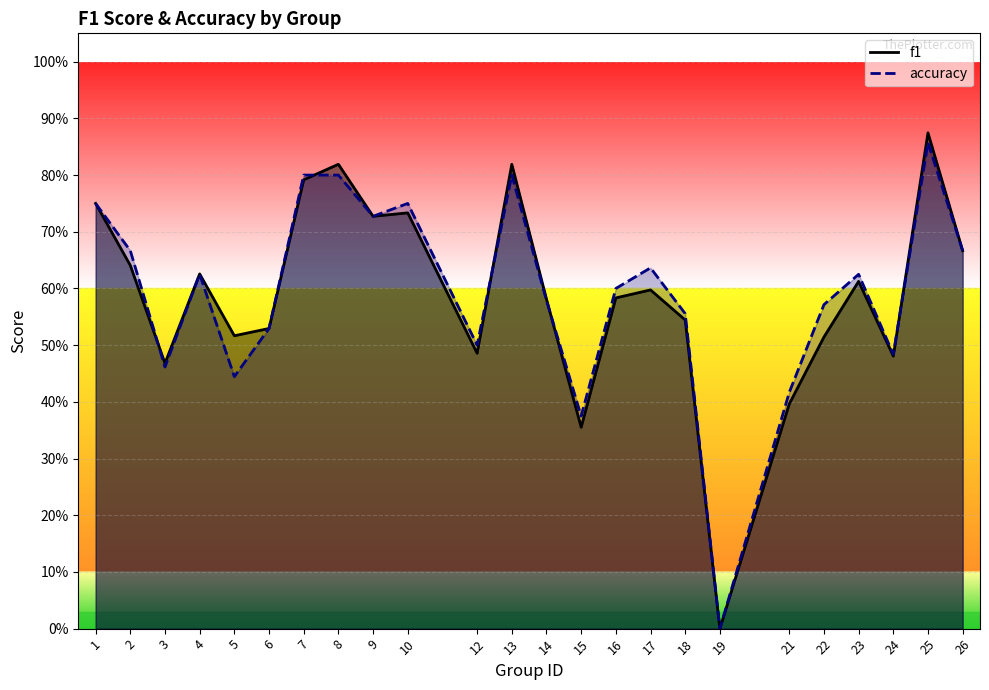

Reading left to right, transcribe all the data shown in this chart.

f1: 0.8	0.6	0.5	0.6	0.5	0.5	0.8	0.8	0.7	0.7	0.5	0.8	0.6	0.4	0.6	0.6	0.5	0.0	0.4	0.5	0.6	0.5	0.9	0.7
accuracy: 0.8	0.7	0.5	0.6	0.4	0.5	0.8	0.8	0.7	0.8	0.5	0.8	0.6	0.4	0.6	0.6	0.6	0.0	0.4	0.6	0.6	0.5	0.9	0.7